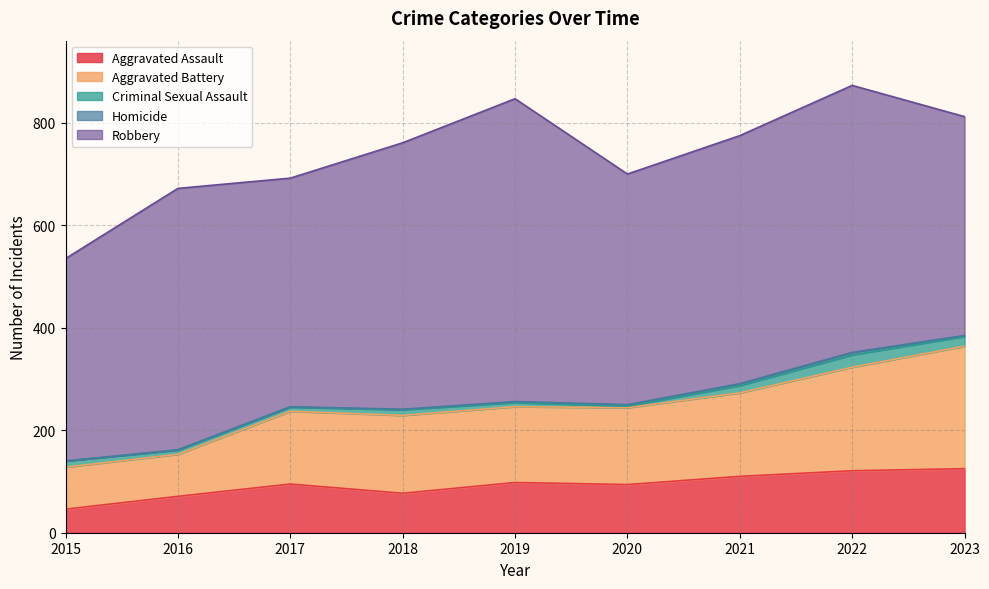

True or false: Robbery has more than 1 points higher than both neighbors.

True